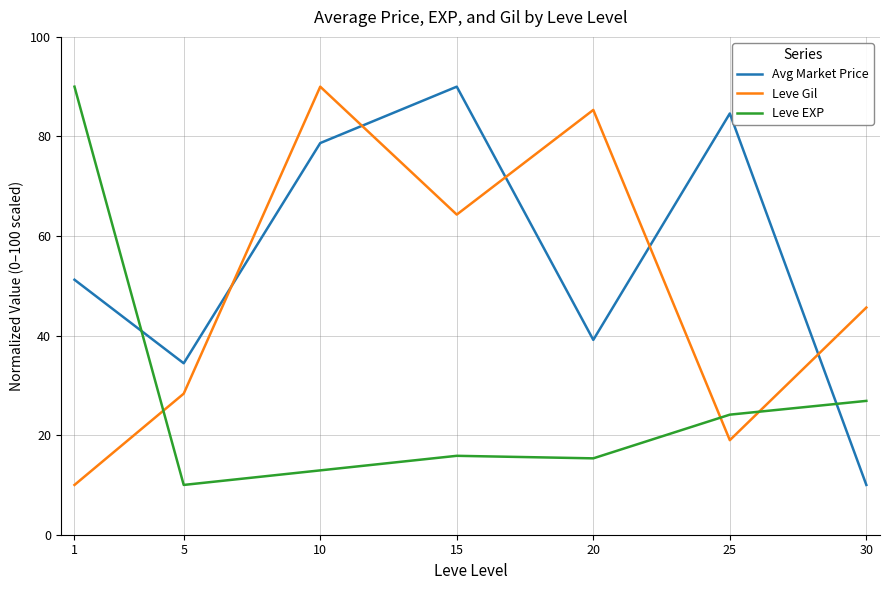

What value does the Avg Market Price series have at 20?

39.1